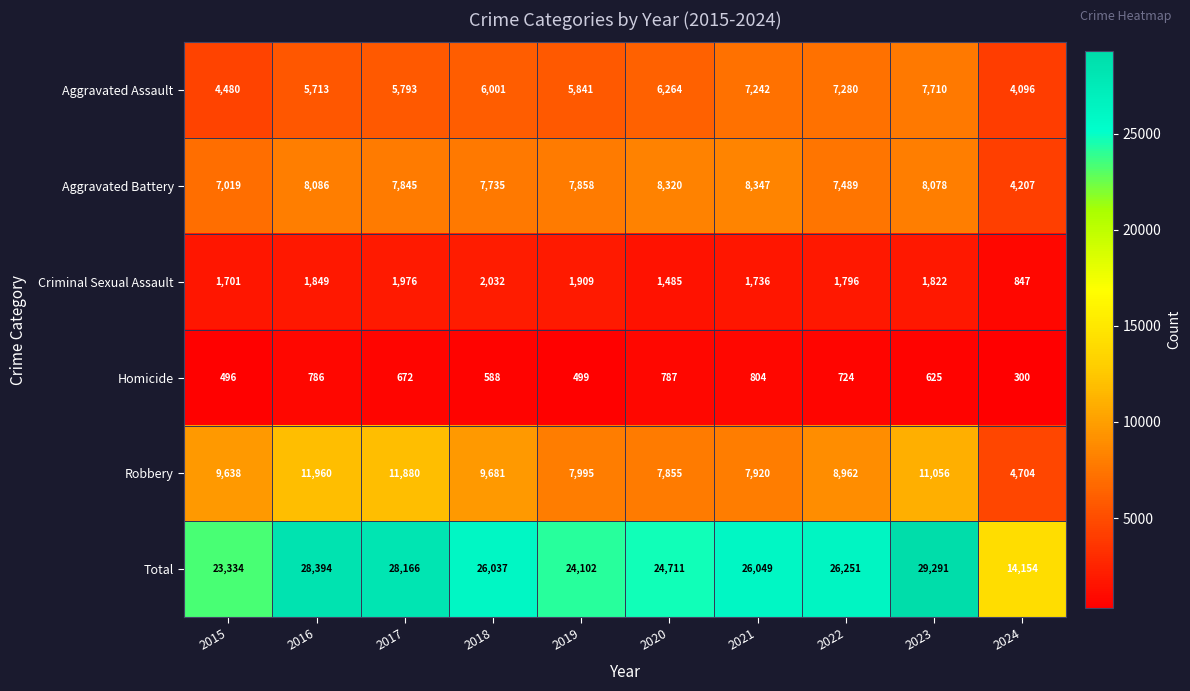

Rank the series by their maximum value, from lowest to highest.

Homicide, Criminal Sexual Assault, Aggravated Assault, Aggravated Battery, Robbery, Total